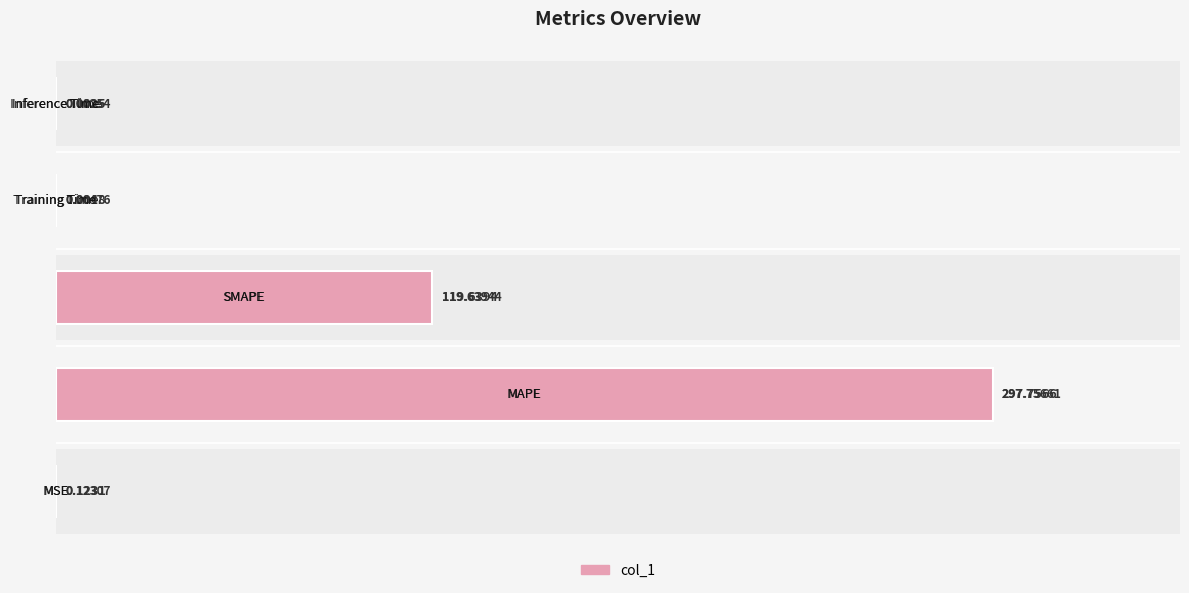

Reading right to left, extract all data points from this chart.

200=0.0	150=0.0	100=119.6	50=297.8	0=0.1